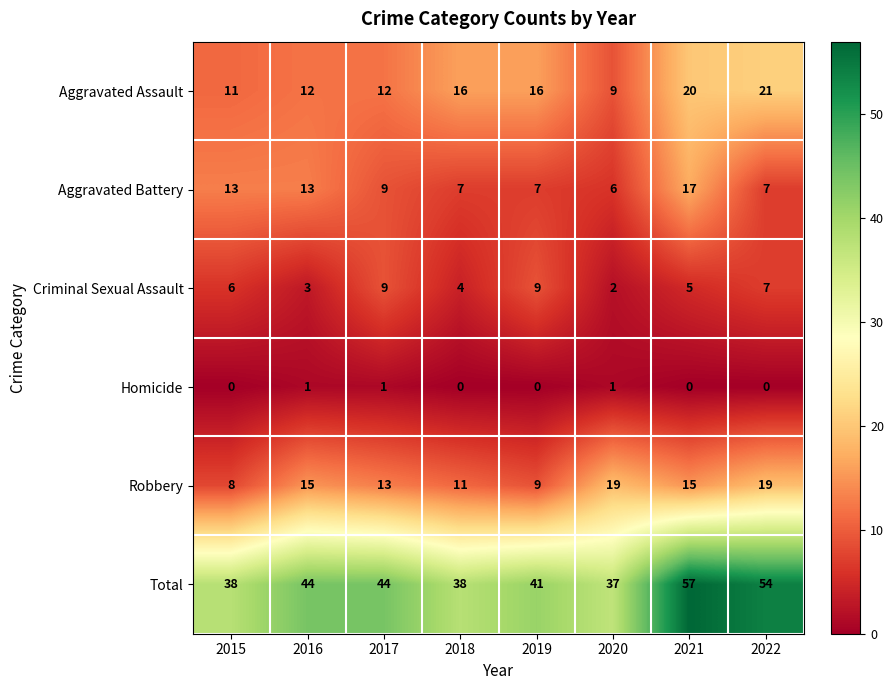

At which category is the sum across all series the highest?

2021